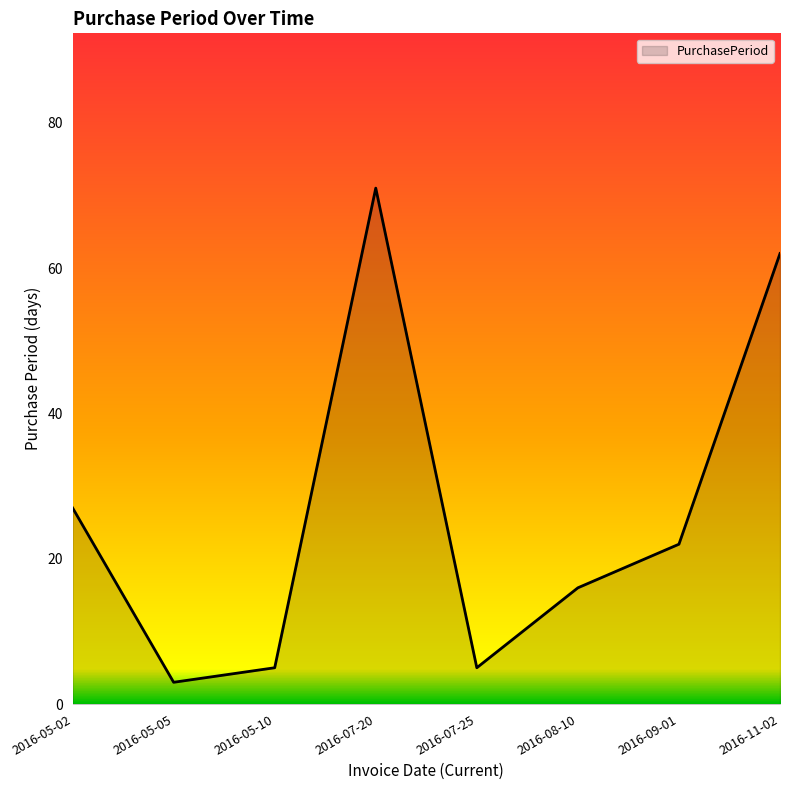

Where is the data nearest to the value 37?

2016-05-02